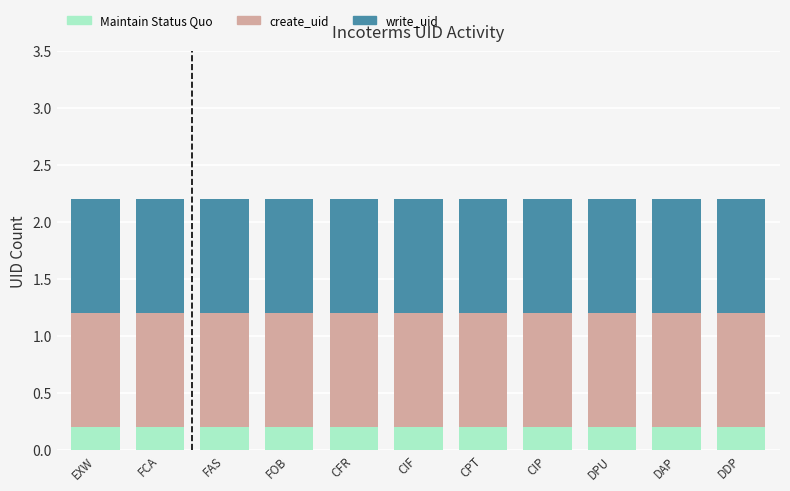

Count the number of categories in the chart.

11